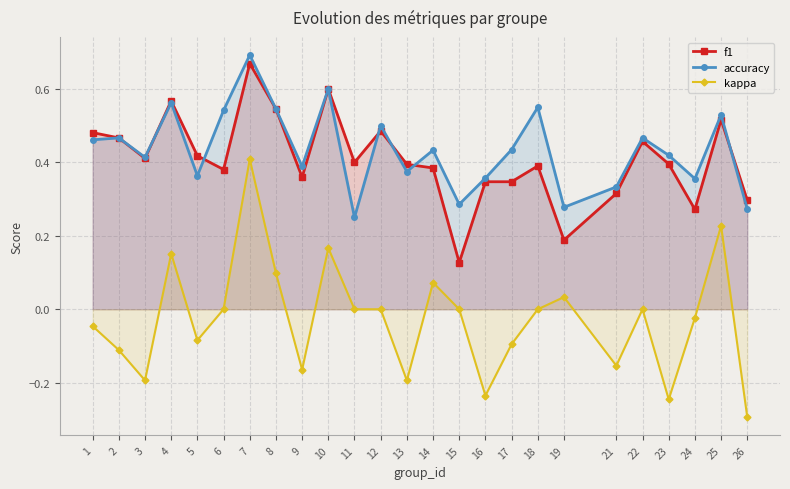

Which series has the largest range (max minus min)?

kappa